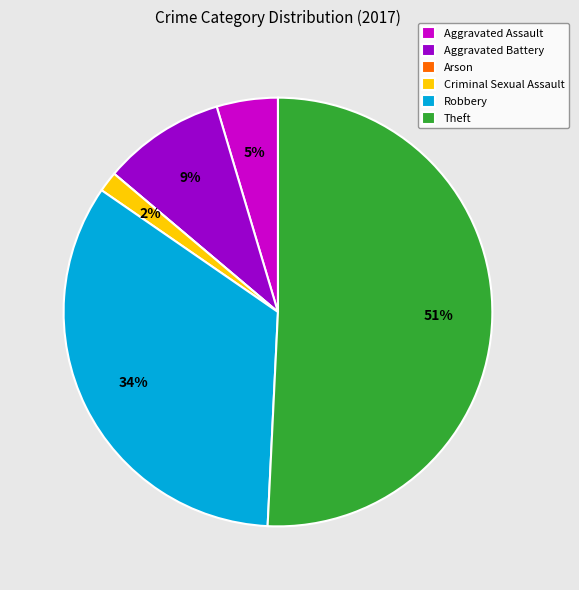

Which has a higher value, Criminal Sexual Assault or Robbery?

Robbery